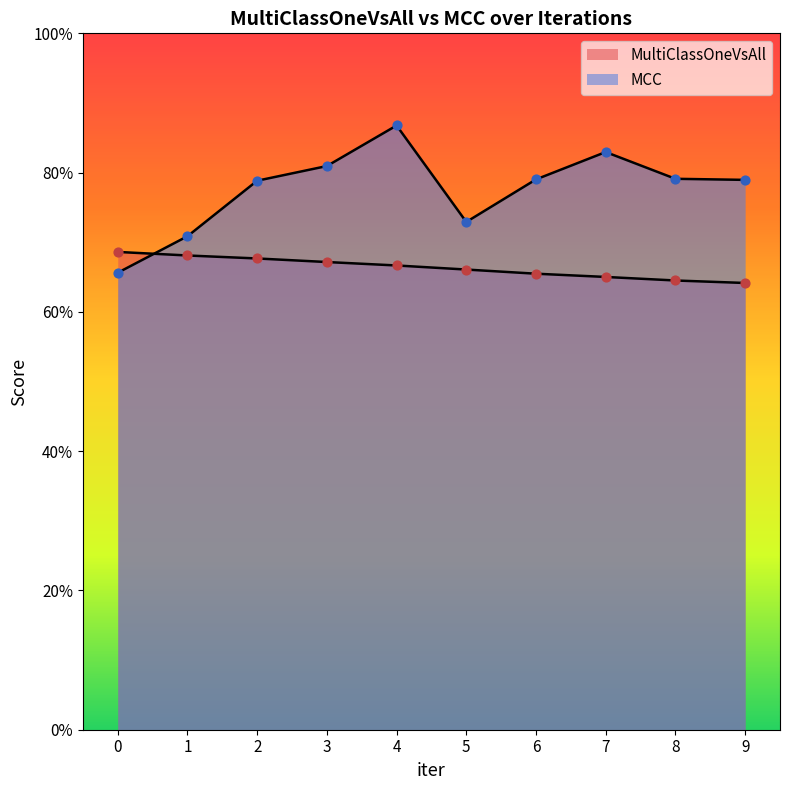

Which series has the largest total across all categories?

MCC